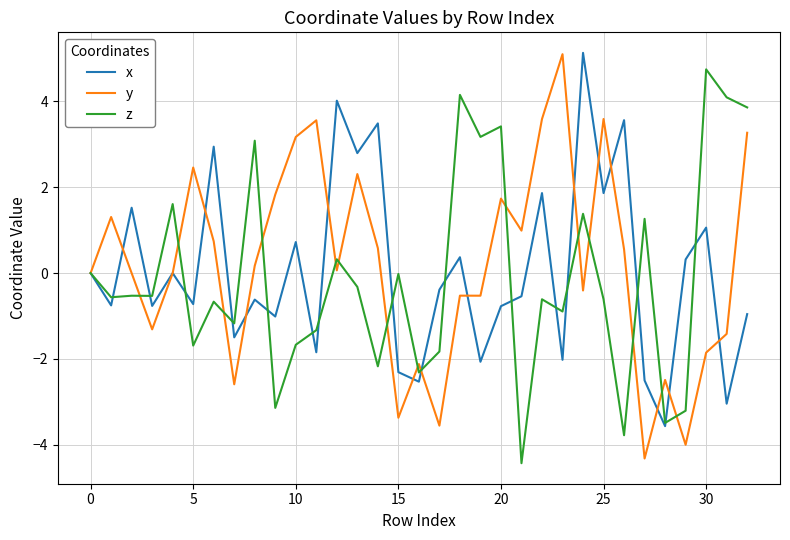

What is the maximum value for x?

5.1